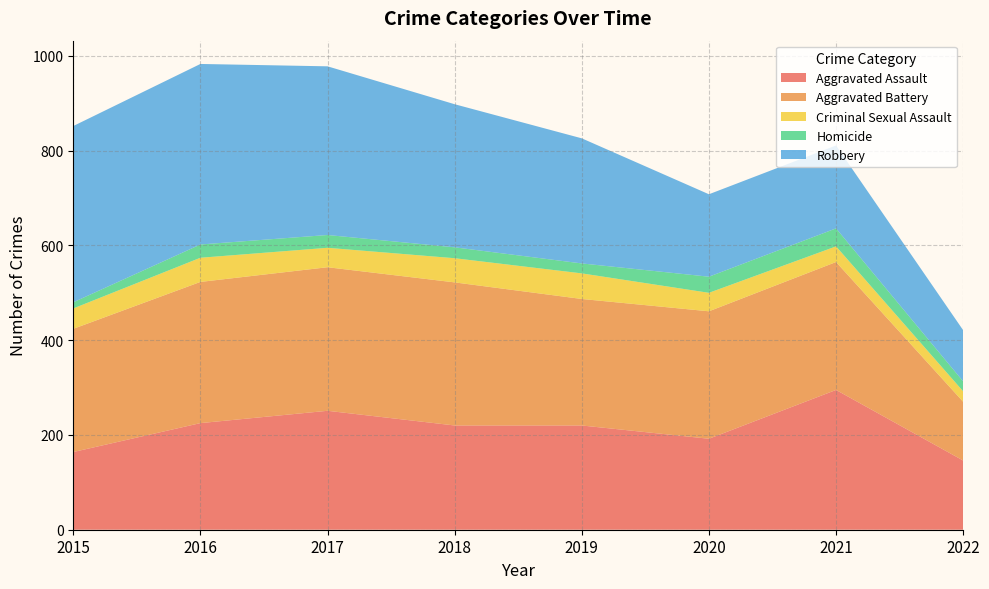

Reading left to right, list all the values displayed in this chart.

Aggravated Assault: 2015=164	2016=225	2017=251	2018=220	2019=220	2020=192	2021=295	2022=146
Aggravated Battery: 2015=260	2016=298	2017=303	2018=302	2019=267	2020=269	2021=270	2022=124
Criminal Sexual Assault: 2015=43	2016=51	2017=41	2018=51	2019=54	2020=39	2021=33	2022=22
Homicide: 2015=13	2016=28	2017=27	2018=23	2019=21	2020=34	2021=38	2022=21
Robbery: 2015=372	2016=381	2017=356	2018=302	2019=264	2020=174	2021=175	2022=108